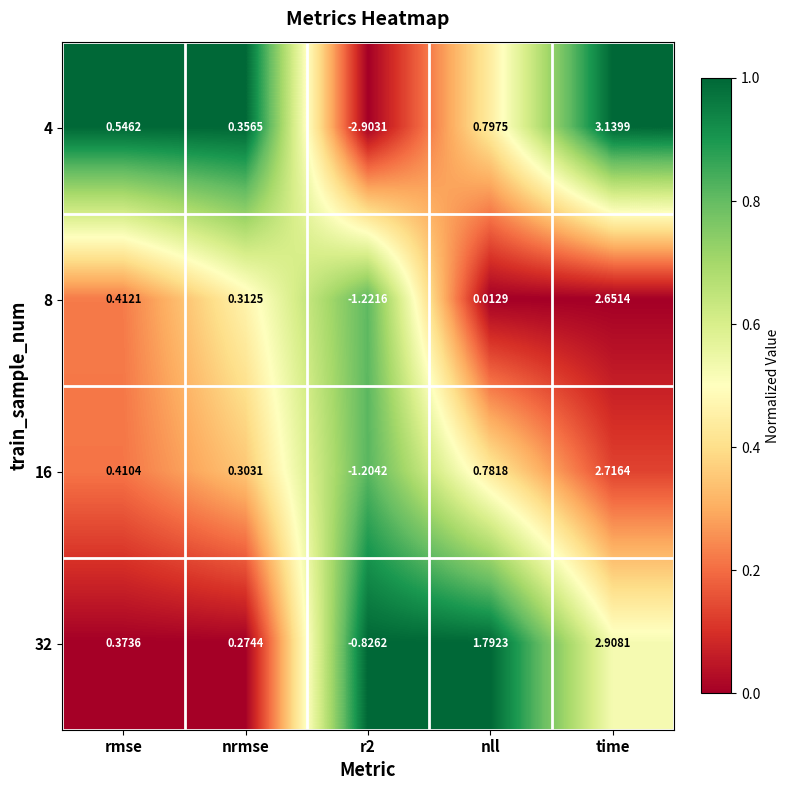

Which category has the highest value across all series?

time